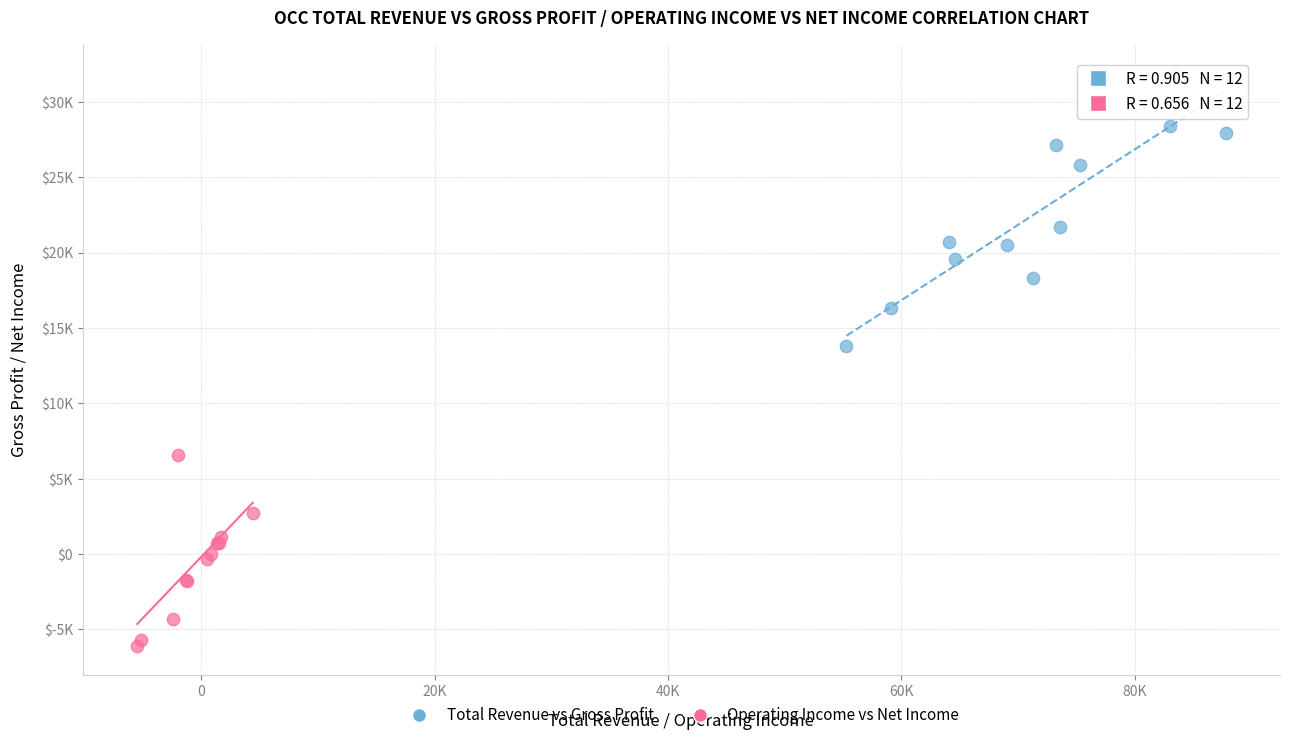

What are all the series names shown in the legend?

Total Revenue vs Gross Profit, Operating Income vs Net Income